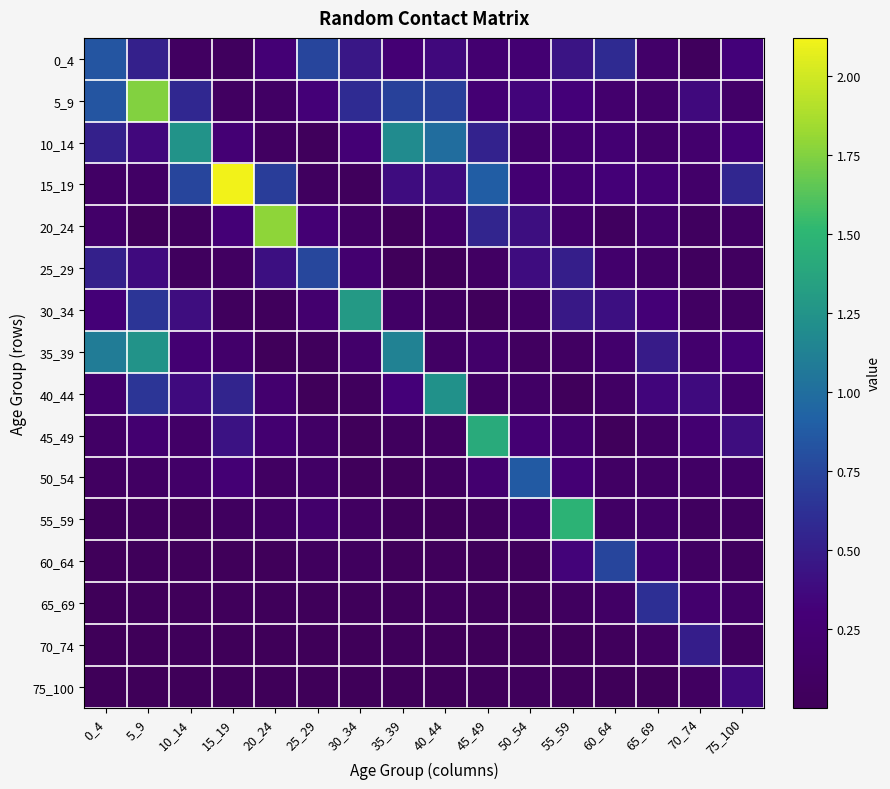

Reading right to left, extract all data points from this chart.

0_4: 75_100=0.3	70_74=0.0	65_69=0.2	60_64=0.6	55_59=0.4	50_54=0.3	45_49=0.2	40_44=0.4	35_39=0.3	30_34=0.5	25_29=0.7	20_24=0.3	15_19=0.1	10_14=0.1	5_9=0.5	0_4=0.8
5_9: 75_100=0.2	70_74=0.4	65_69=0.2	60_64=0.2	55_59=0.3	50_54=0.3	45_49=0.3	40_44=0.7	35_39=0.7	30_34=0.6	25_29=0.3	20_24=0.1	15_19=0.1	10_14=0.6	5_9=1.7	0_4=0.8
10_14: 75_100=0.3	70_74=0.2	65_69=0.2	60_64=0.3	55_59=0.2	50_54=0.2	45_49=0.5	40_44=1.0	35_39=1.2	30_34=0.3	25_29=0.0	20_24=0.1	15_19=0.3	10_14=1.2	5_9=0.4	0_4=0.5
15_19: 75_100=0.6	70_74=0.2	65_69=0.3	60_64=0.3	55_59=0.2	50_54=0.3	45_49=0.9	40_44=0.4	35_39=0.4	30_34=0.0	25_29=0.1	20_24=0.7	15_19=2.1	10_14=0.7	5_9=0.1	0_4=0.1
20_24: 75_100=0.1	70_74=0.1	65_69=0.2	60_64=0.1	55_59=0.2	50_54=0.4	45_49=0.6	40_44=0.2	35_39=0.0	30_34=0.1	25_29=0.3	20_24=1.8	15_19=0.3	10_14=0.0	5_9=0.0	0_4=0.2
25_29: 75_100=0.1	70_74=0.1	65_69=0.1	60_64=0.2	55_59=0.5	50_54=0.4	45_49=0.1	40_44=0.0	35_39=0.0	30_34=0.2	25_29=0.8	20_24=0.4	15_19=0.1	10_14=0.1	5_9=0.4	0_4=0.5
30_34: 75_100=0.1	70_74=0.1	65_69=0.3	60_64=0.4	55_59=0.5	50_54=0.1	45_49=0.0	40_44=0.1	35_39=0.1	30_34=1.3	25_29=0.2	20_24=0.0	15_19=0.0	10_14=0.4	5_9=0.6	0_4=0.3
35_39: 75_100=0.3	70_74=0.2	65_69=0.5	60_64=0.2	55_59=0.1	50_54=0.1	45_49=0.2	40_44=0.1	35_39=1.1	30_34=0.2	25_29=0.0	20_24=0.0	15_19=0.2	10_14=0.2	5_9=1.2	0_4=1.1
40_44: 75_100=0.2	70_74=0.4	65_69=0.3	60_64=0.1	55_59=0.0	50_54=0.1	45_49=0.1	40_44=1.2	35_39=0.3	30_34=0.0	25_29=0.0	20_24=0.2	15_19=0.5	10_14=0.4	5_9=0.7	0_4=0.2
45_49: 75_100=0.4	70_74=0.2	65_69=0.1	60_64=0.0	55_59=0.2	50_54=0.3	45_49=1.4	40_44=0.1	35_39=0.1	30_34=0.0	25_29=0.1	20_24=0.2	15_19=0.4	10_14=0.1	5_9=0.2	0_4=0.1
50_54: 75_100=0.1	70_74=0.1	65_69=0.1	60_64=0.1	55_59=0.3	50_54=0.9	45_49=0.2	40_44=0.1	35_39=0.0	30_34=0.0	25_29=0.1	20_24=0.1	15_19=0.3	10_14=0.2	5_9=0.1	0_4=0.1
55_59: 75_100=0.1	70_74=0.1	65_69=0.1	60_64=0.1	55_59=1.5	50_54=0.2	45_49=0.0	40_44=0.0	35_39=0.0	30_34=0.1	25_29=0.2	20_24=0.1	15_19=0.1	10_14=0.0	5_9=0.0	0_4=0.0
60_64: 75_100=0.1	70_74=0.1	65_69=0.2	60_64=0.7	55_59=0.3	50_54=0.0	45_49=0.0	40_44=0.0	35_39=0.0	30_34=0.1	25_29=0.1	20_24=0.0	15_19=0.0	10_14=0.0	5_9=0.0	0_4=0.0
65_69: 75_100=0.1	70_74=0.2	65_69=0.6	60_64=0.1	55_59=0.1	50_54=0.0	45_49=0.0	40_44=0.0	35_39=0.0	30_34=0.0	25_29=0.0	20_24=0.0	15_19=0.0	10_14=0.0	5_9=0.0	0_4=0.0
70_74: 75_100=0.1	70_74=0.5	65_69=0.1	60_64=0.0	55_59=0.0	50_54=0.0	45_49=0.0	40_44=0.0	35_39=0.0	30_34=0.0	25_29=0.0	20_24=0.0	15_19=0.0	10_14=0.0	5_9=0.0	0_4=0.0
75_100: 75_100=0.4	70_74=0.1	65_69=0.0	60_64=0.0	55_59=0.0	50_54=0.0	45_49=0.0	40_44=0.0	35_39=0.0	30_34=0.0	25_29=0.0	20_24=0.0	15_19=0.0	10_14=0.0	5_9=0.0	0_4=0.0